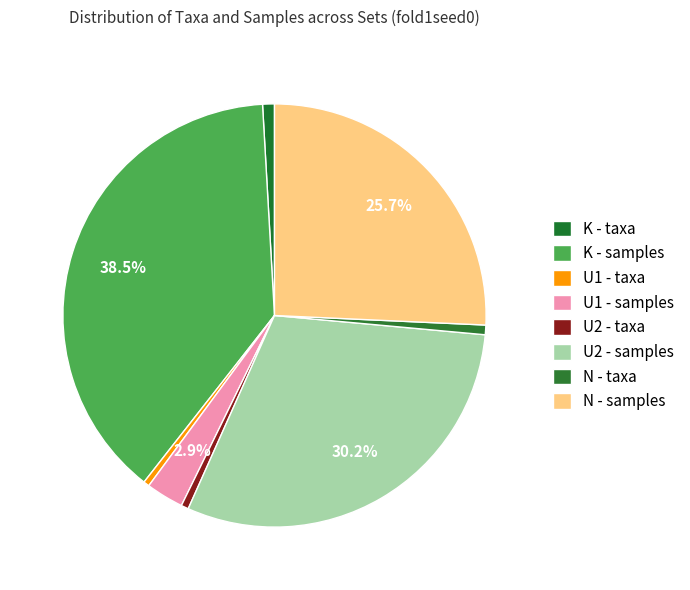

Is there any slice that represents more than half of the pie?

No